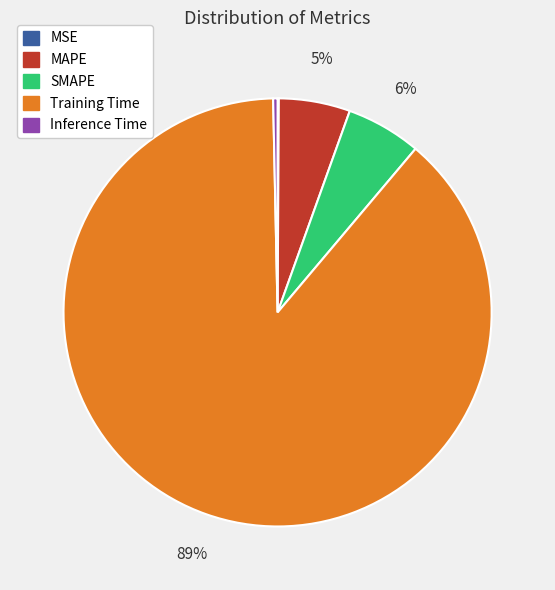

The SMAPE slice represents 12% of the pie. True or false?

False